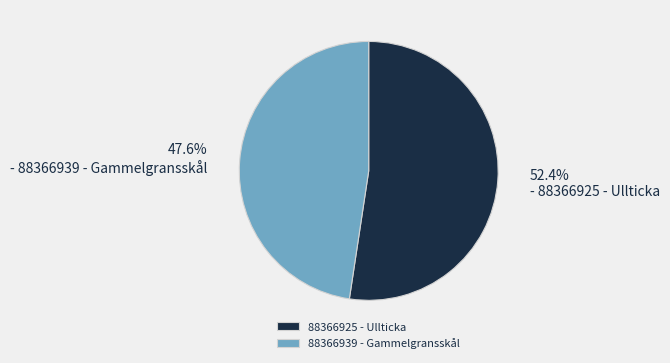

Count the number of slices in the pie.

2